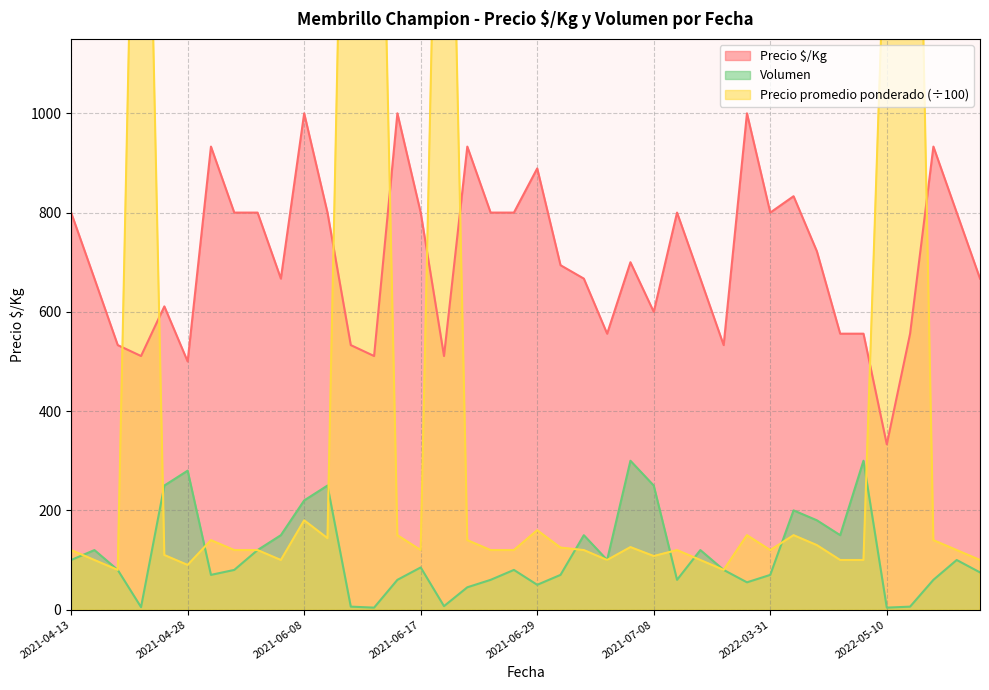

Rank the series by their maximum value, from highest to lowest.

Precio promedio ponderado, Precio $/Kg, Volumen